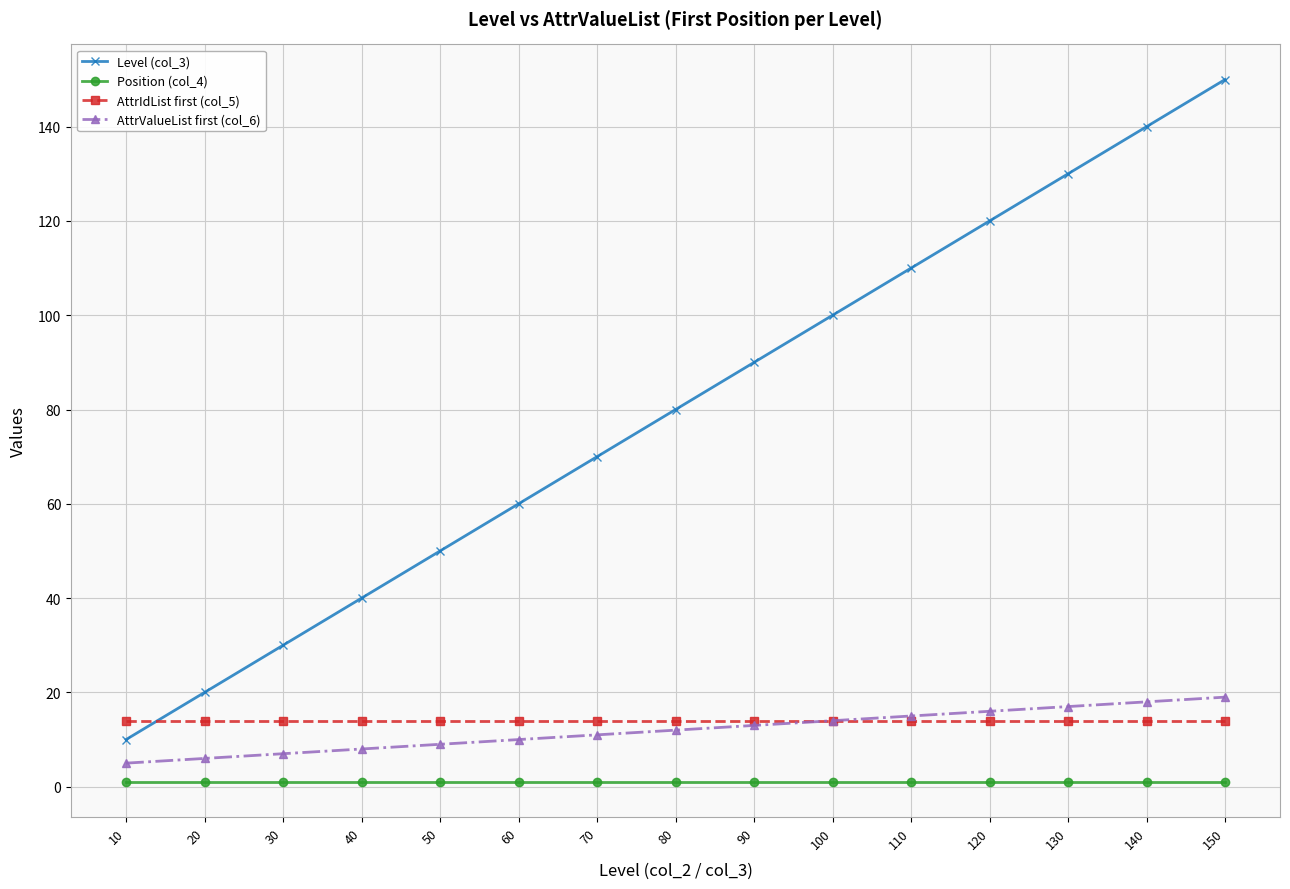

Which category has the highest value across all series?

150